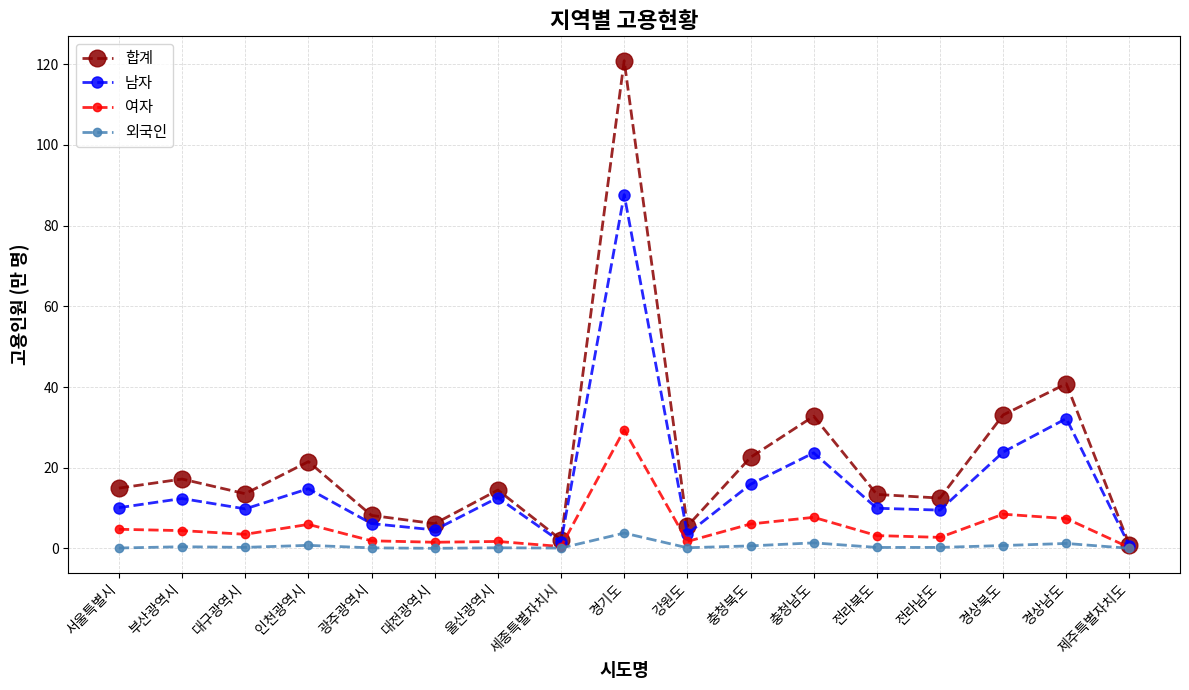

True or false: 남자 has a value of 23.9 at 경상북도.

True